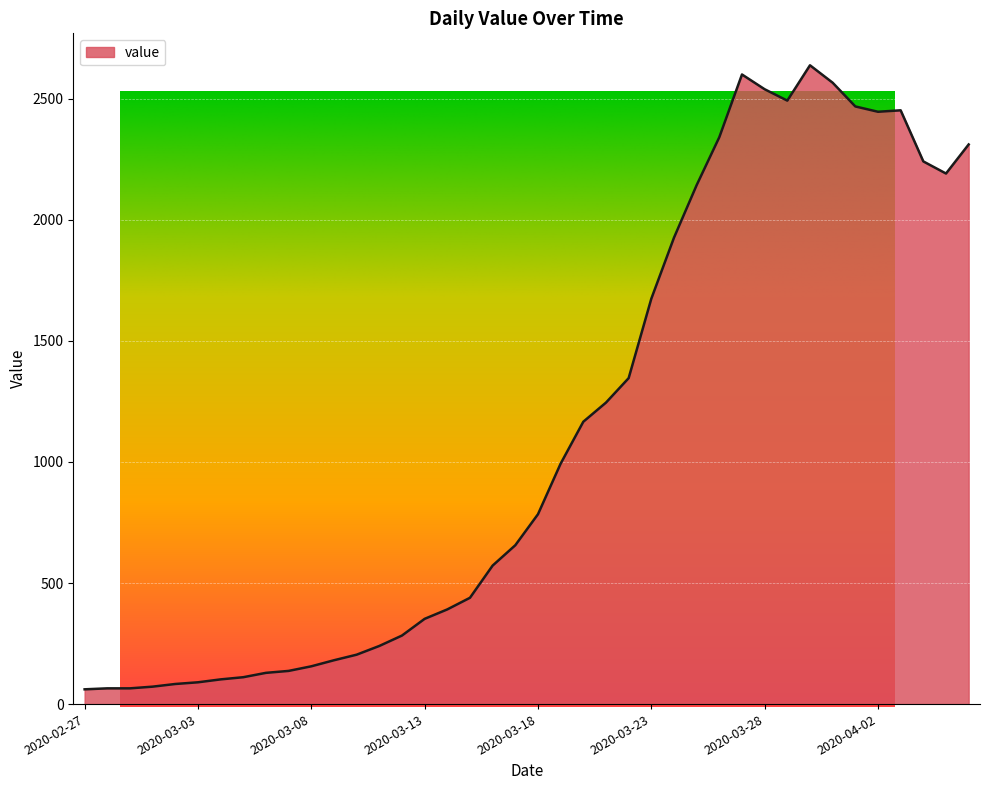

How many interior local valleys (lower than both neighbors) does the data have?

3